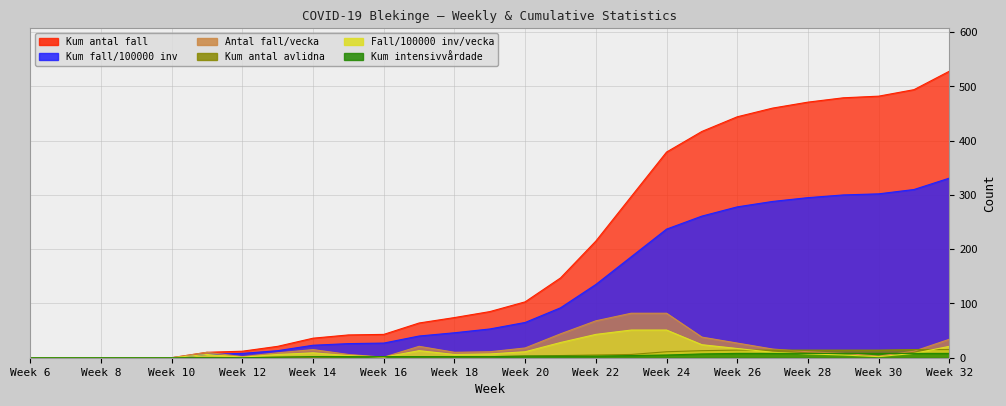

Is it true that Antal_fall_100000inv_vecka equals 20 at 17?

False